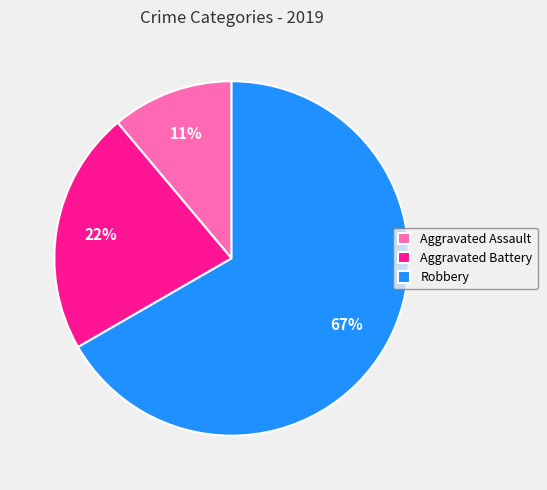

Is it true that Robbery is 79% of the pie?

False